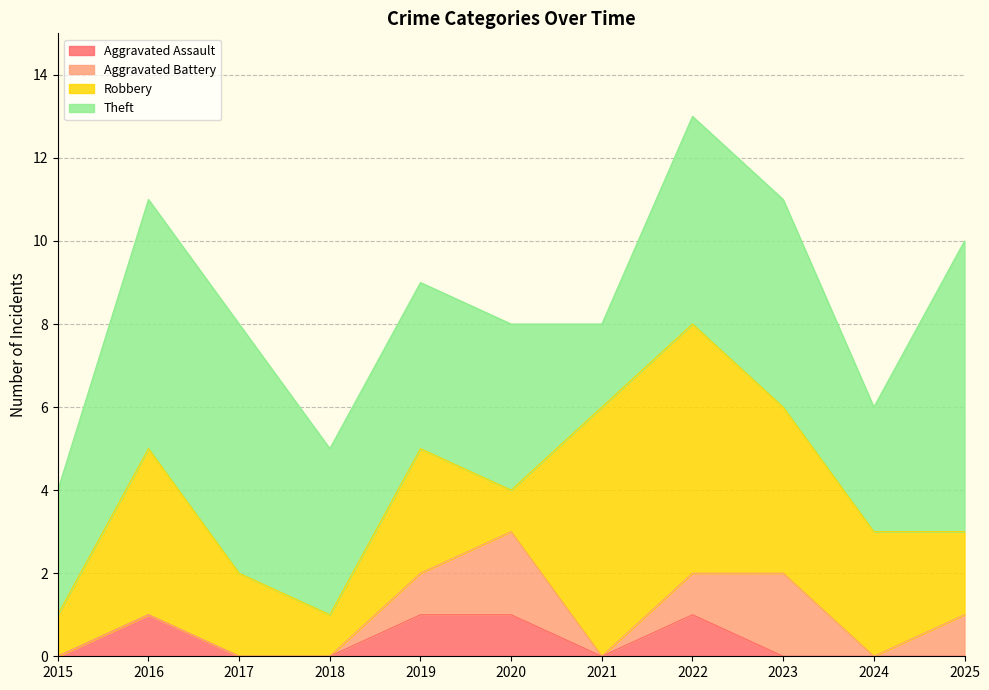

What is the value of the Theft point at the 10th from the left?

3